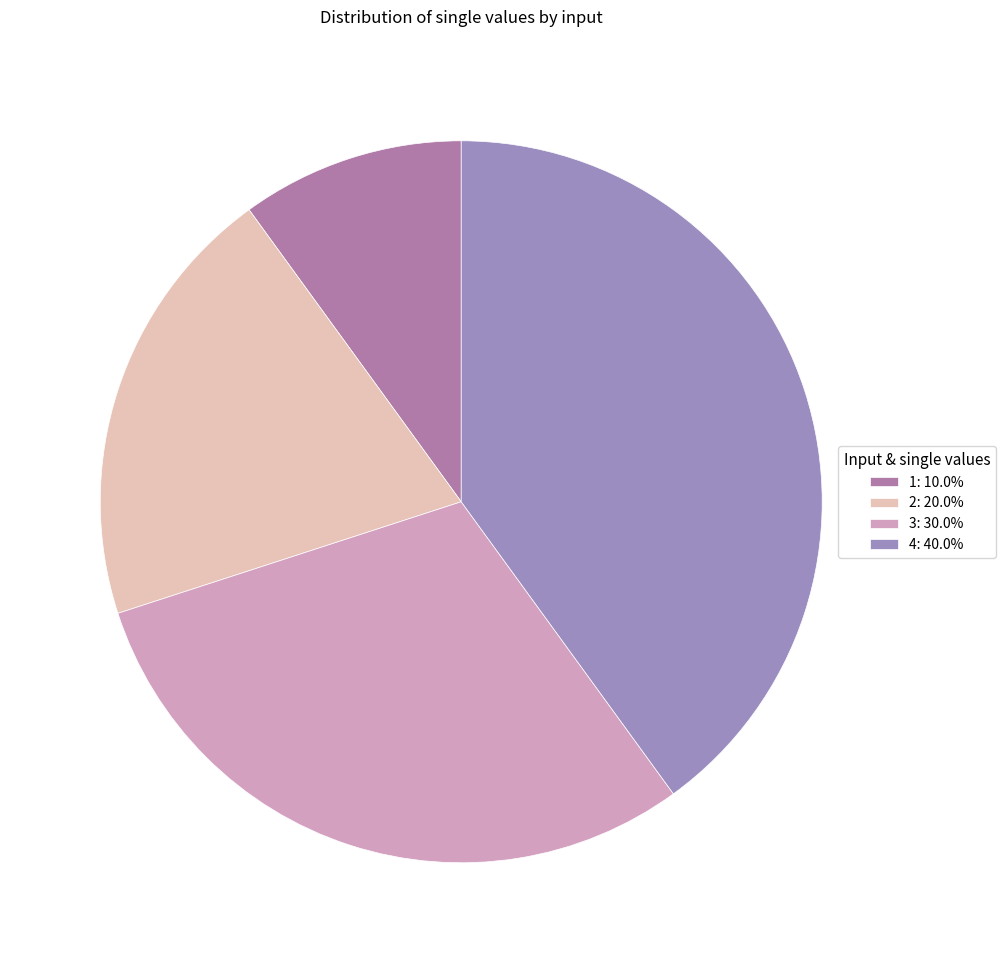

True or false: 4 accounts for 40% of the total.

True